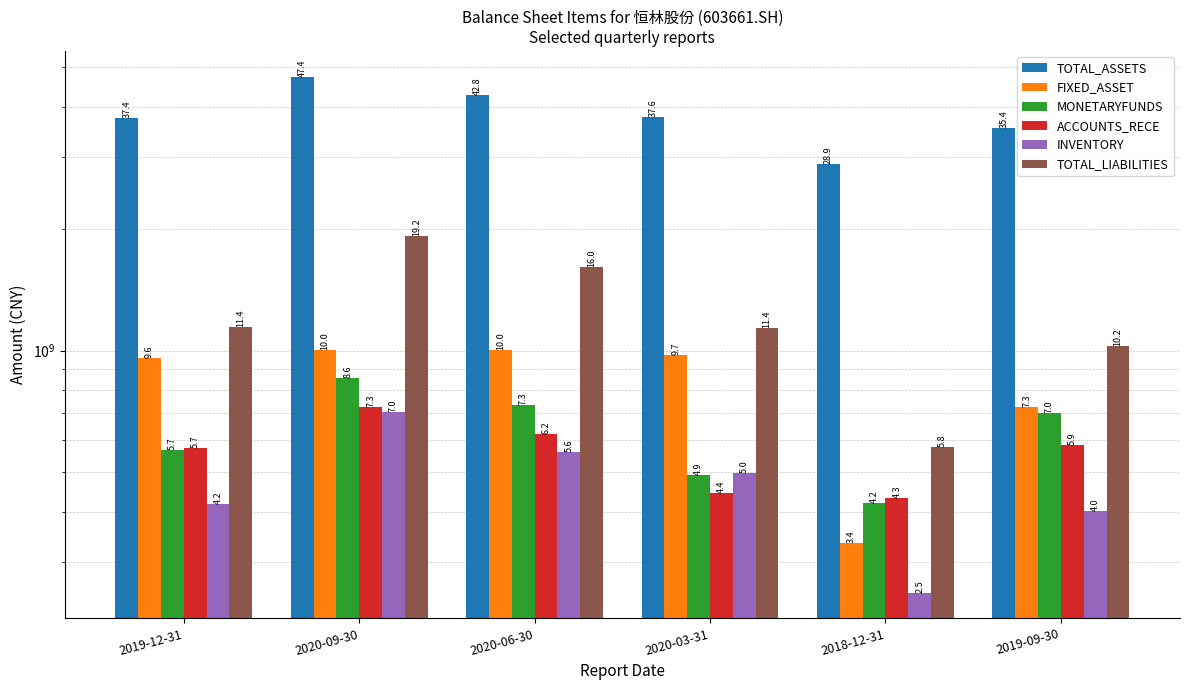

Is it true that FIXED_ASSET equals 725238090.6 at 2019-09-30?

True